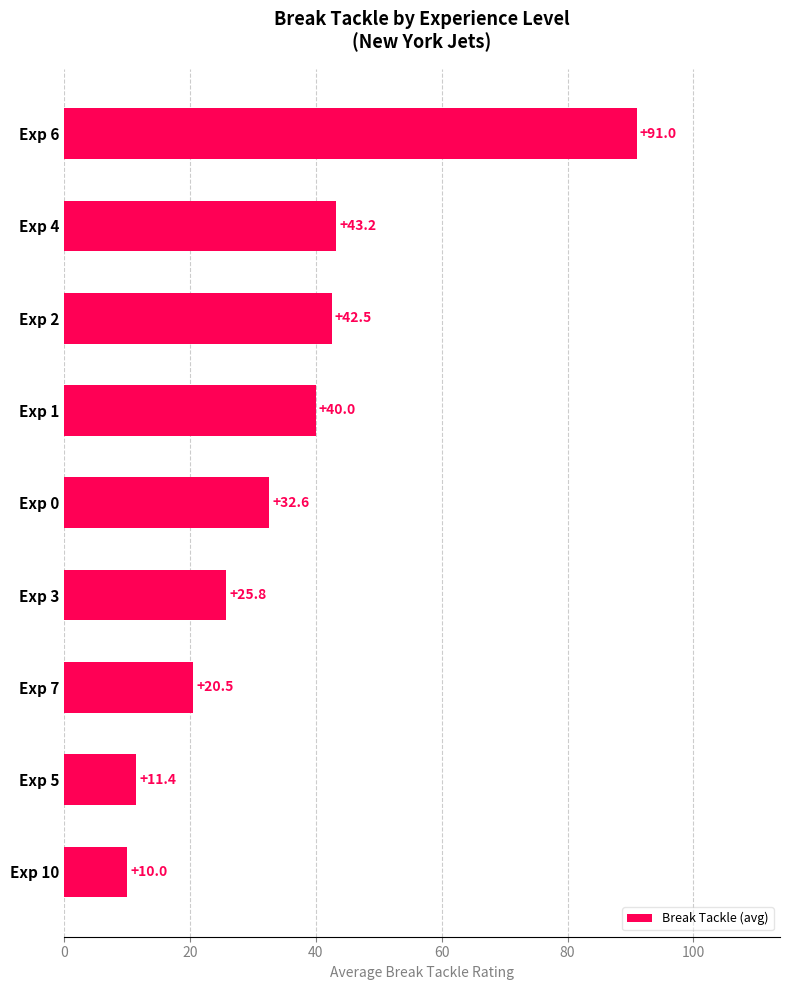

Which has a higher value, Exp 7 or Exp 1?

Exp 1